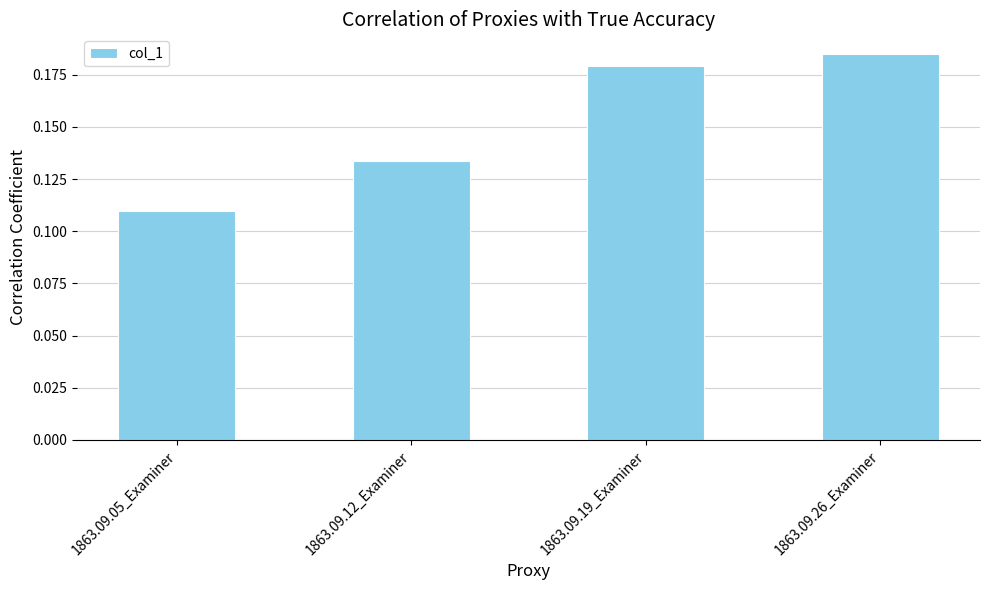

Does the chart contain stacked bars?

No